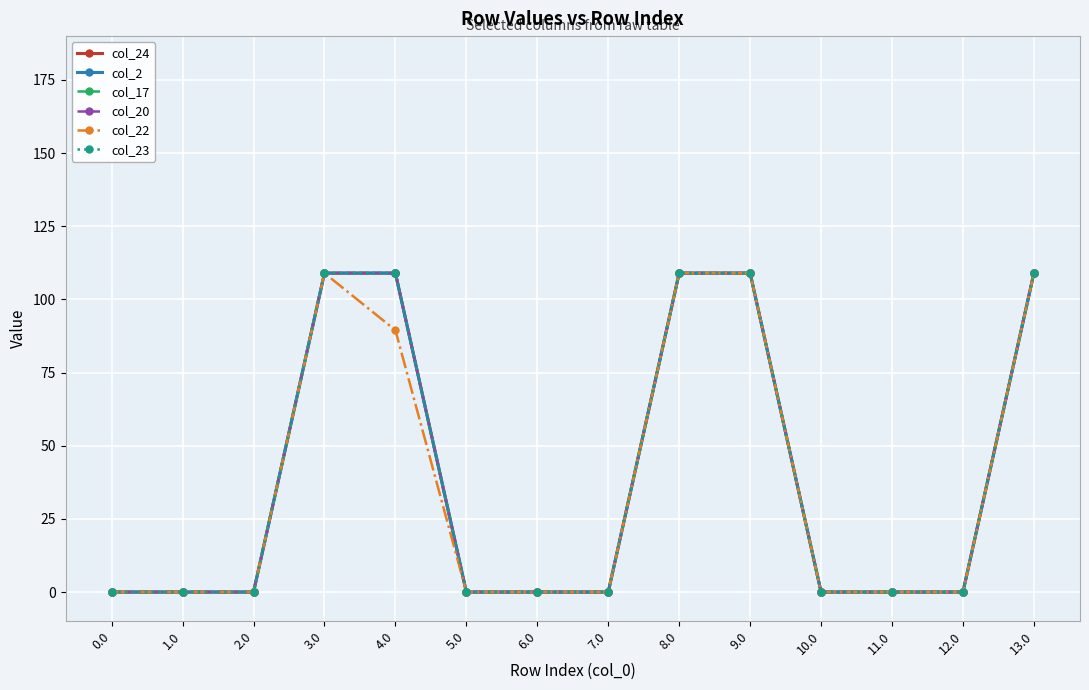

Which category has the highest value in the col_24 series?

3.0